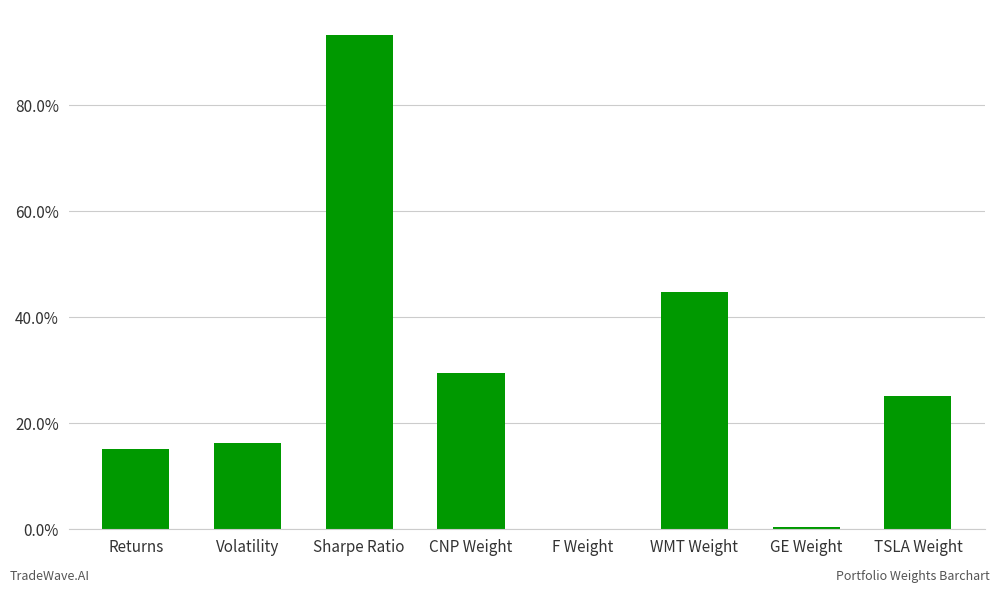

Read the value at Returns.

0.2